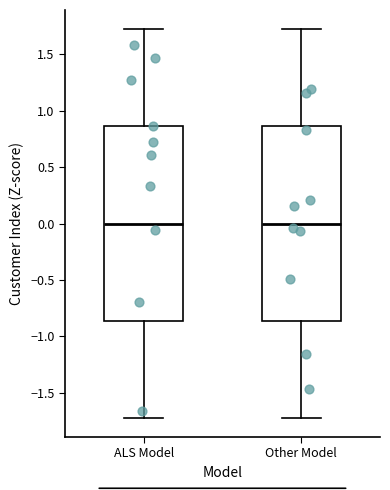

Reading left to right, transcribe this box plot: for each box, give where its median line is, the range the box spans, and where its two whiskers end, as read against the y-axis. The values are not printed on the chart, so give them approximately, as read against the axis.

ALS Model: median 0.00, box -0.85 to 0.85, whiskers -1.70 to 1.70
Other Model: median 0.00, box -0.85 to 0.85, whiskers -1.70 to 1.70